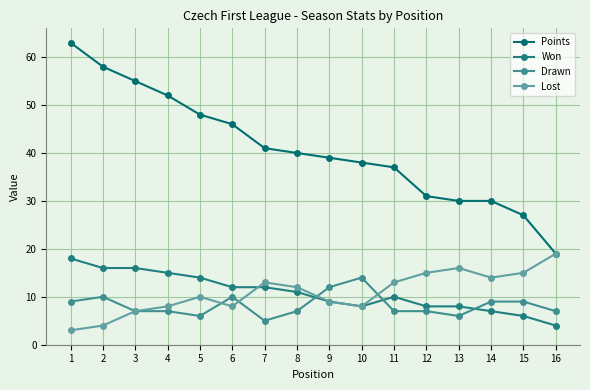

What are all the series names shown in the legend?

Points, Won, Drawn, Lost